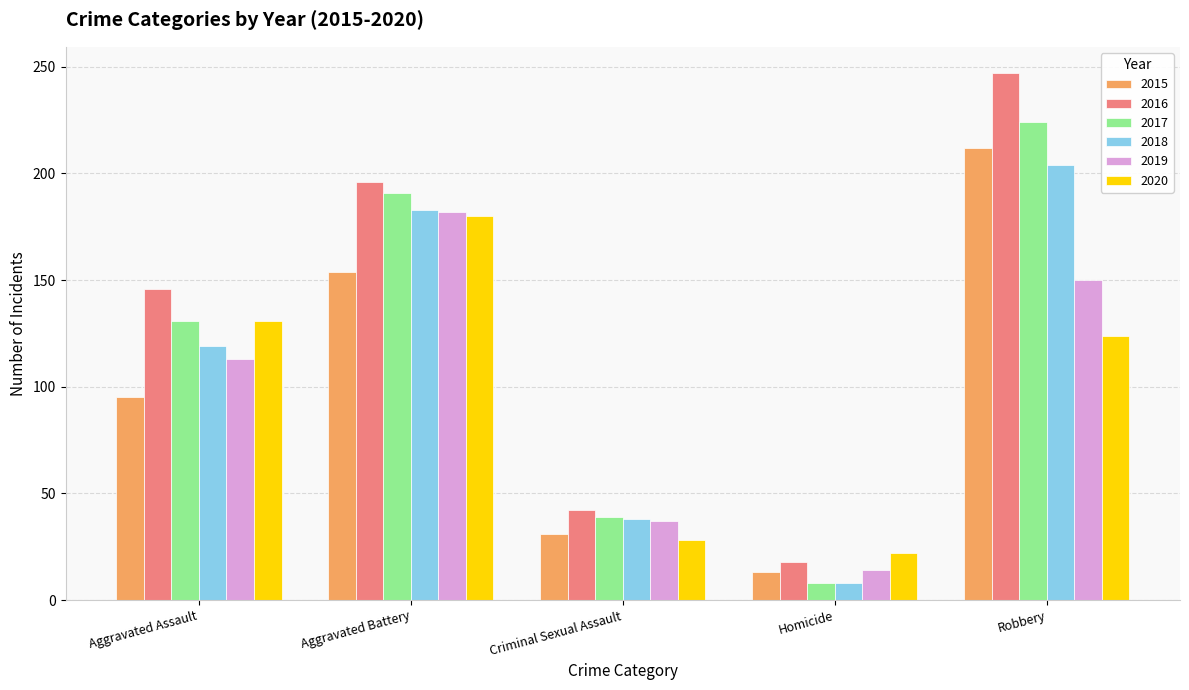

Between Criminal Sexual Assault and Robbery, which series saw the biggest shift?

2016